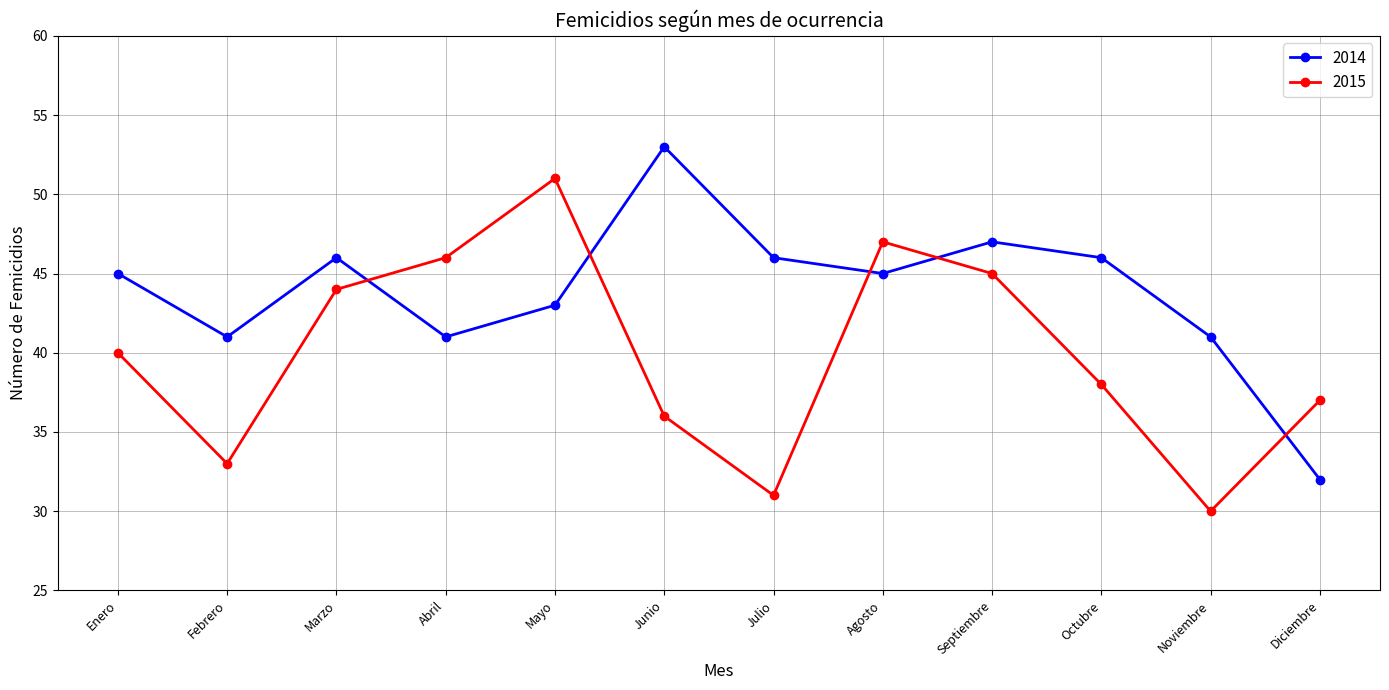

In 2014, how many points are lower than both neighbors (excluding endpoints)?

3